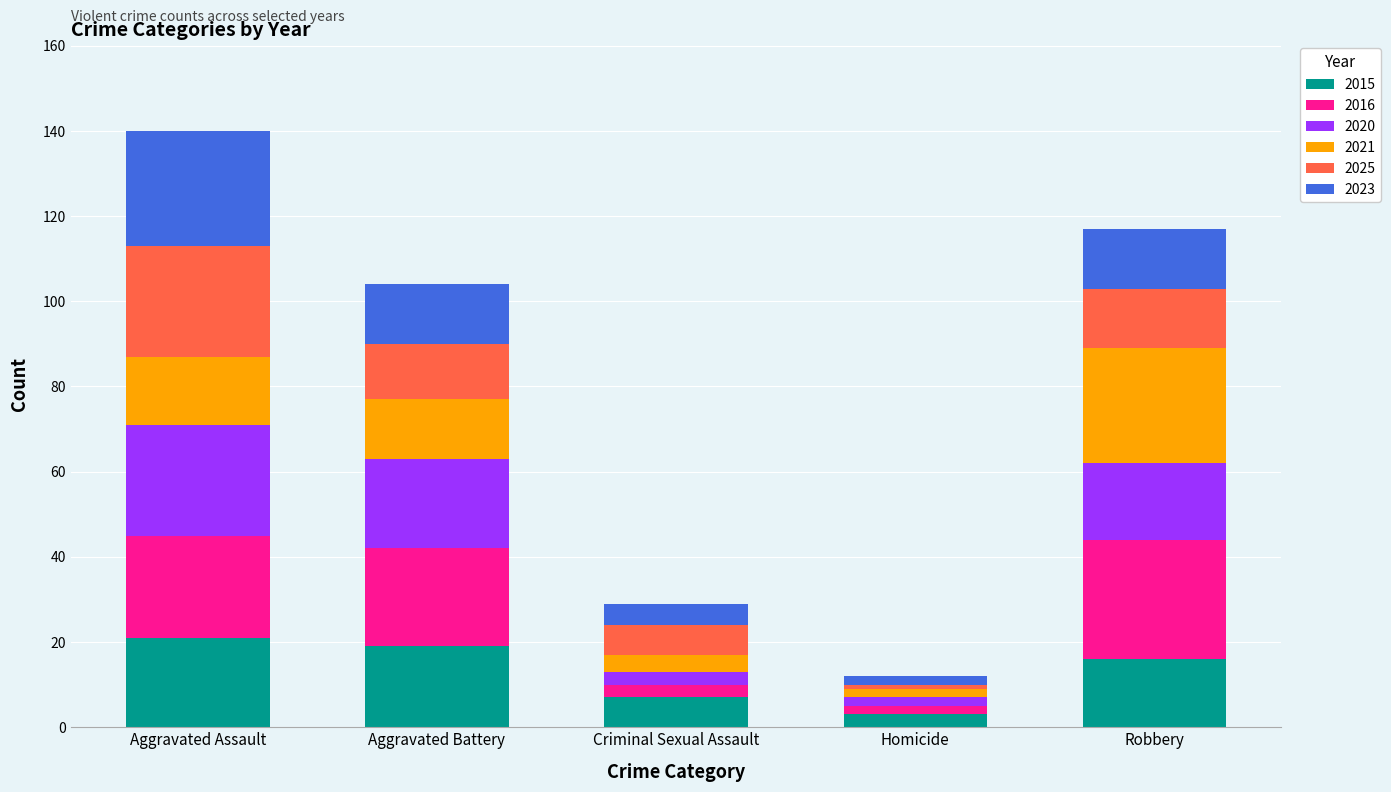

Reading left to right, what are the values for 2015?

21	19	7	3	16